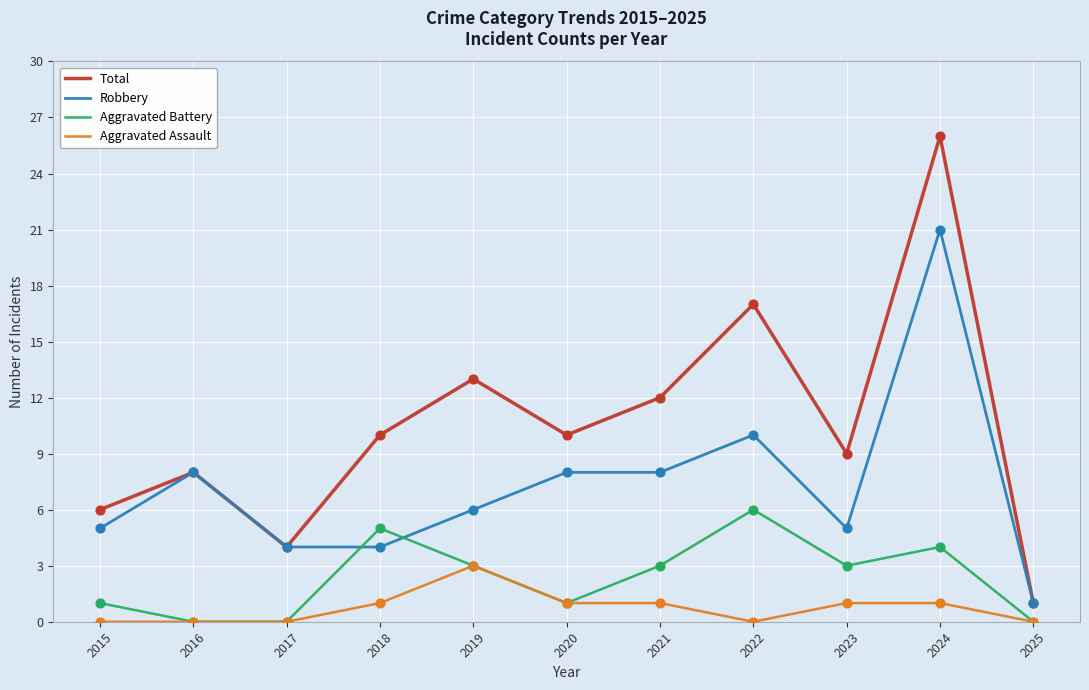

Between 2020 and 2022, which series saw the biggest shift?

Total